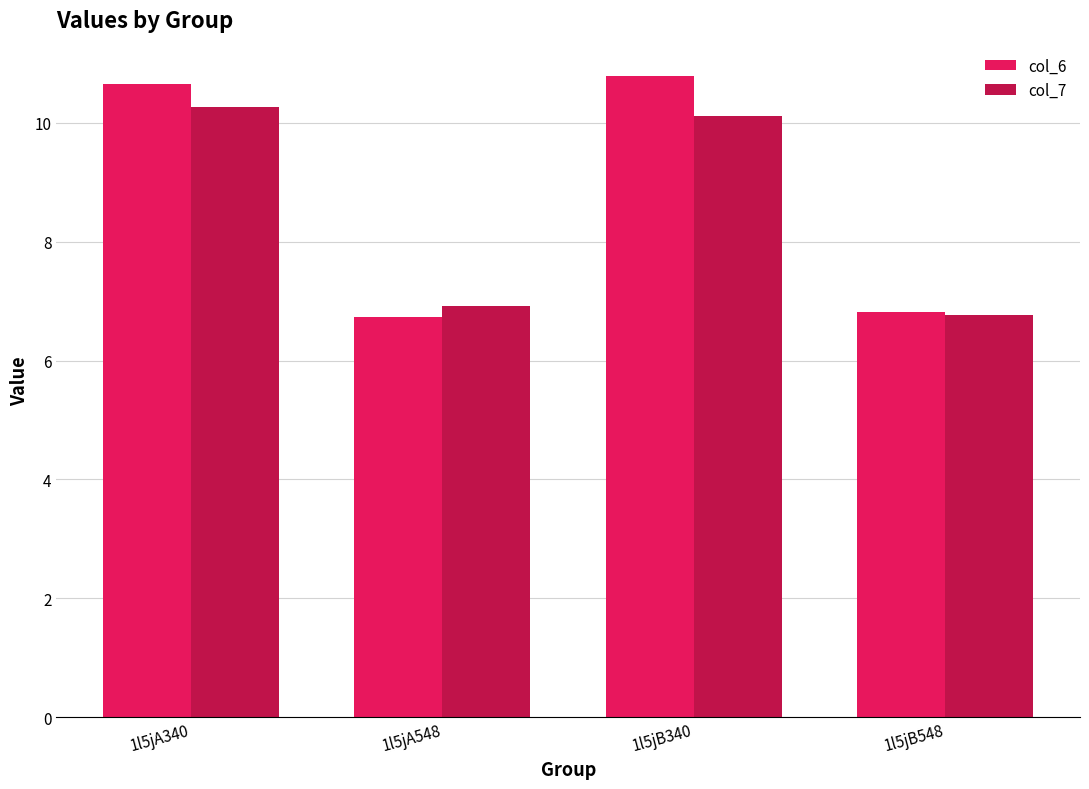

What are all the series names shown in the legend?

col_6, col_7